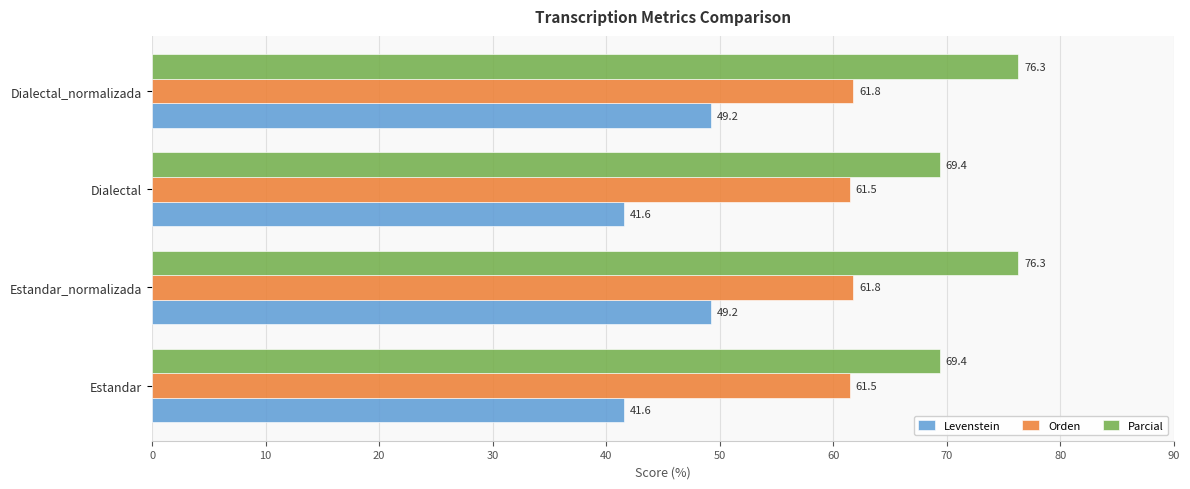

Which series has the widest spread of values?

Levenstein